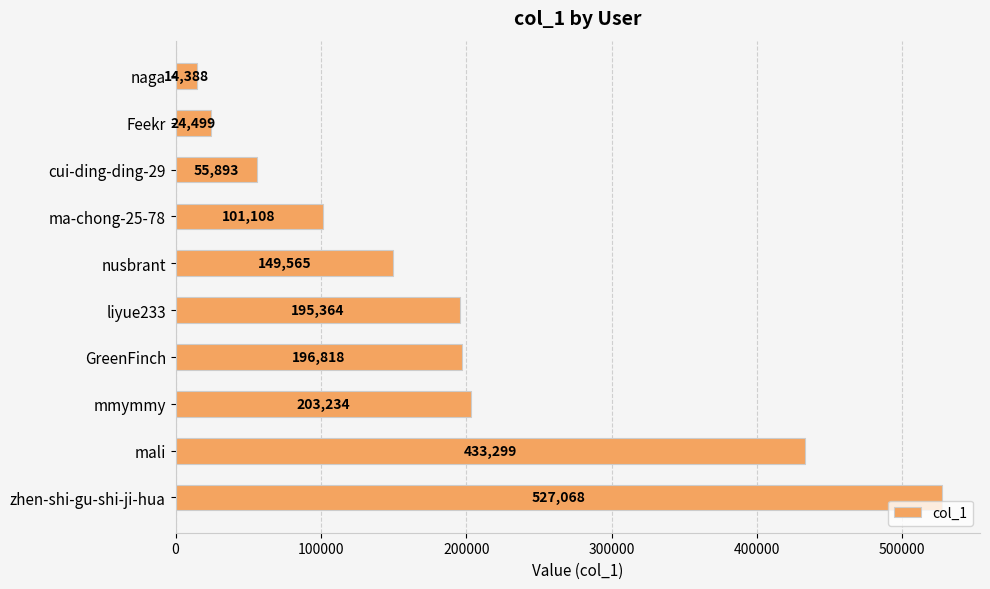

Does the chart contain any negative values?

No